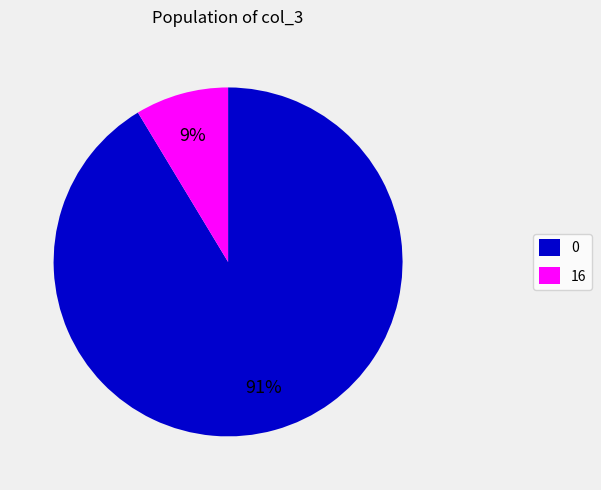

Combined, do 16 and 0 account for over 50%?

Yes